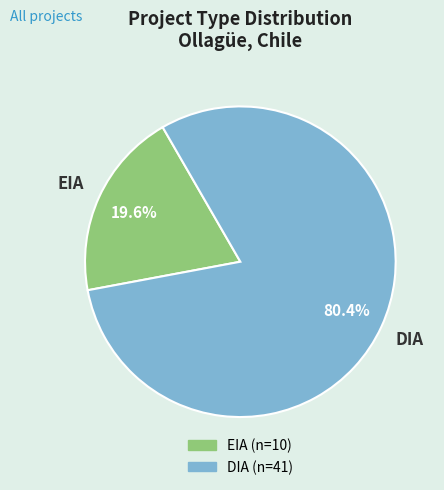

Between EIA and DIA, which is larger?

DIA